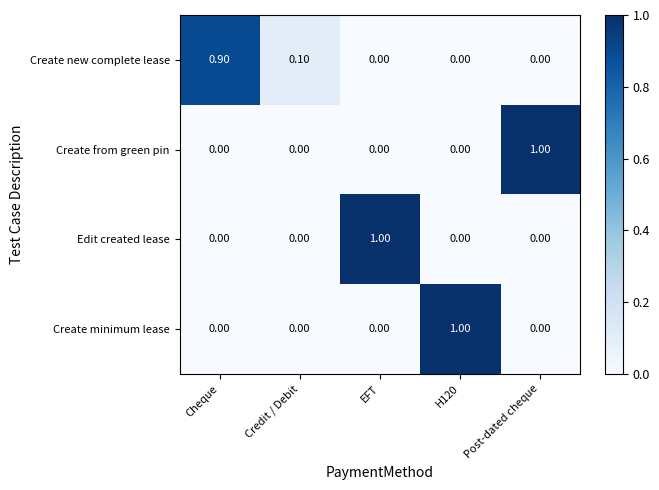

At how many categories does at least one series exceed 0?

5